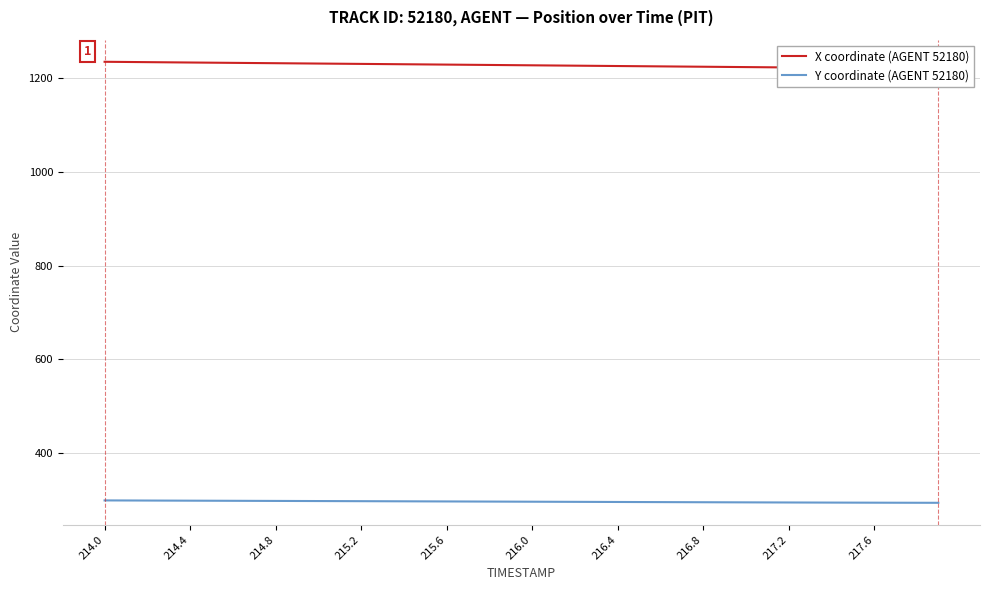

Count the number of categories in the chart.

40